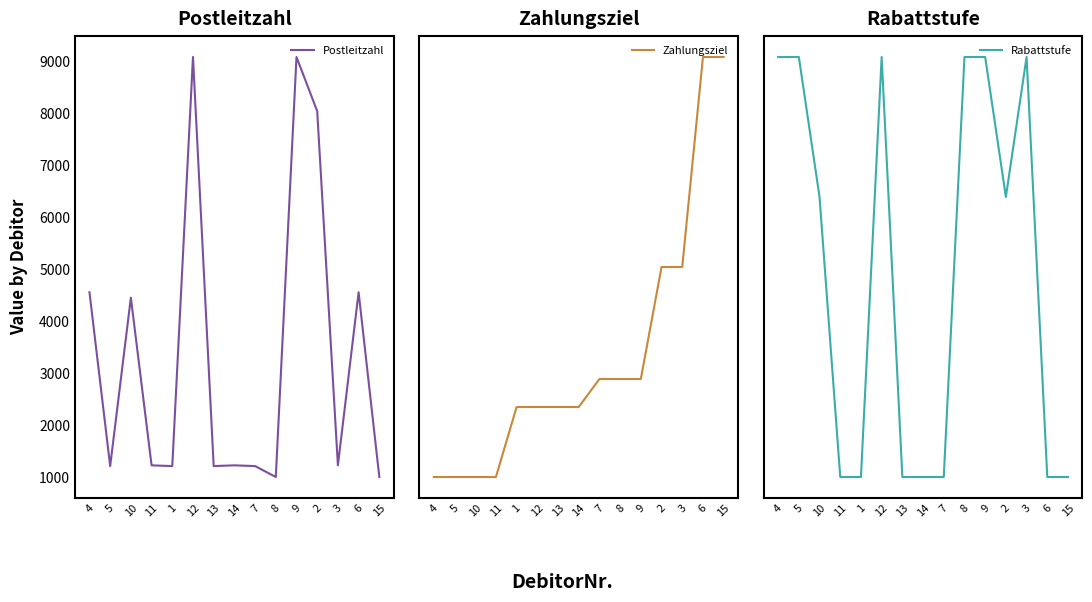

Does the chart display data point markers on the line(s)?

No